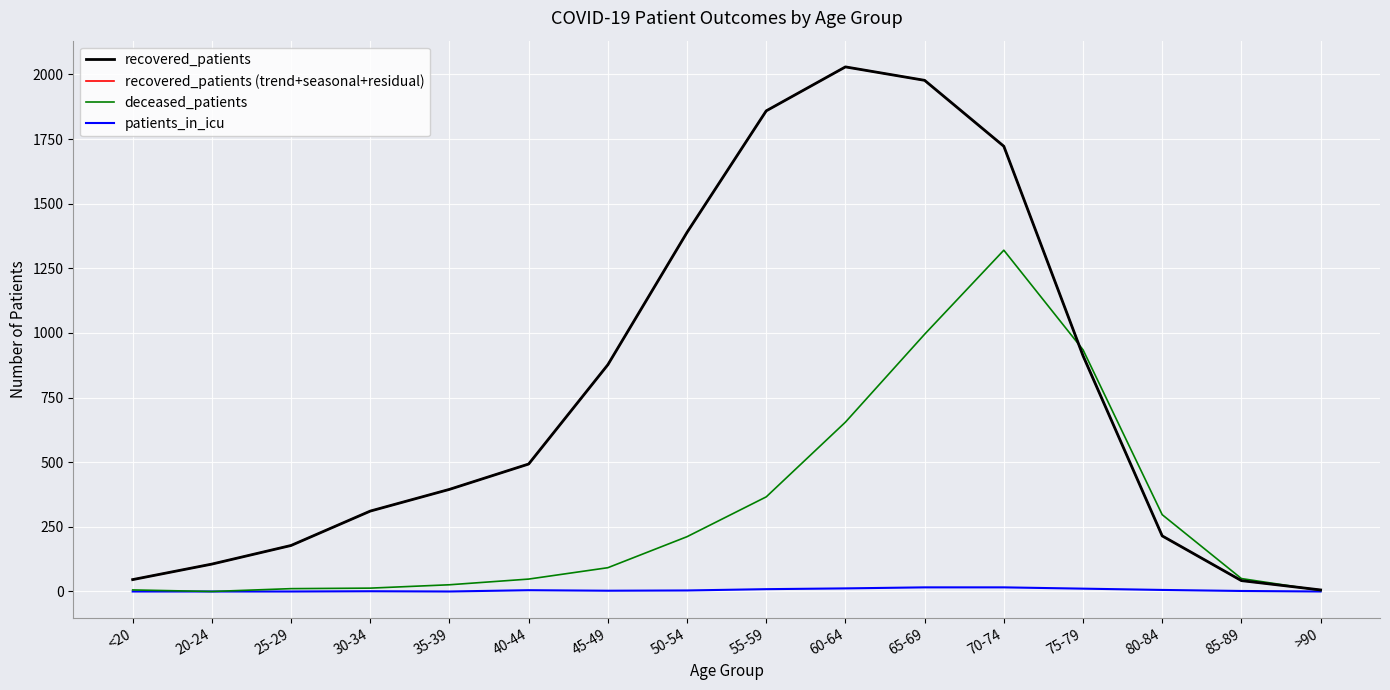

What is the average value of the recovered_patients series?

785